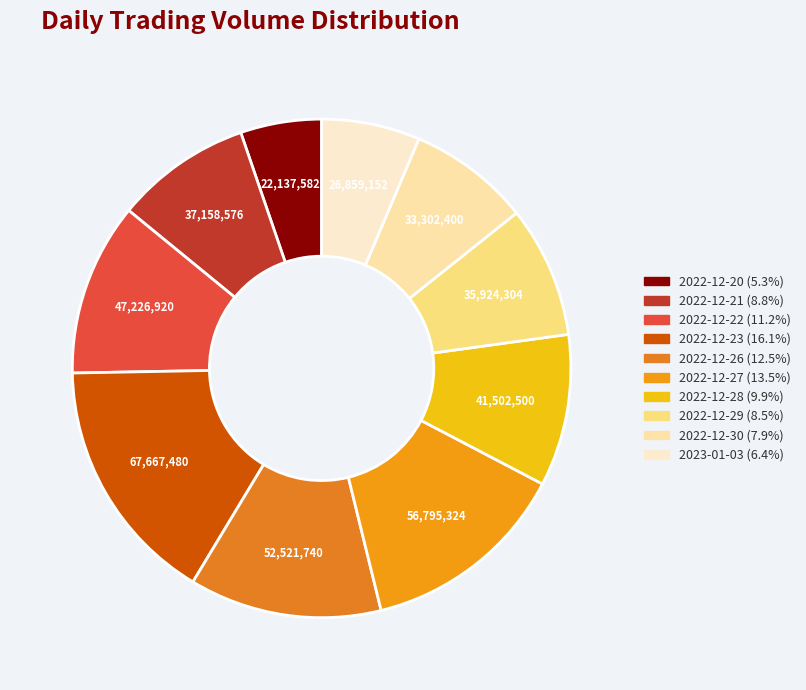

Count the number of slices in the pie.

10